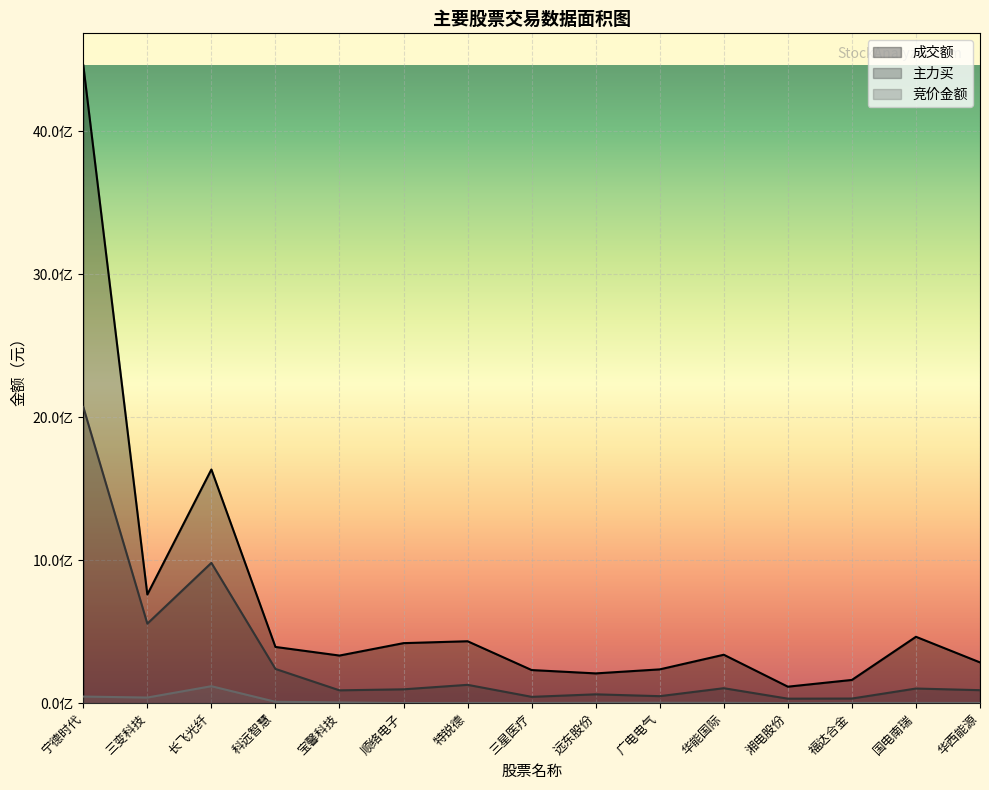

What is the label of the 2nd point from the left?

三变科技